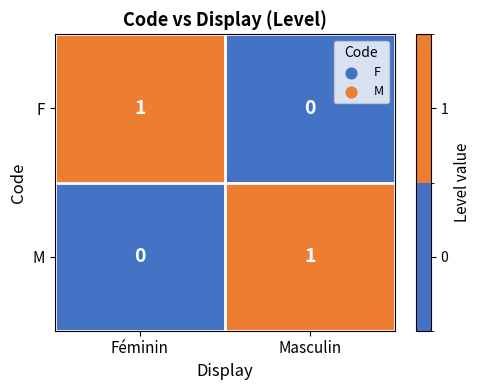

The M series shows 0 at Féminin. True or false?

True